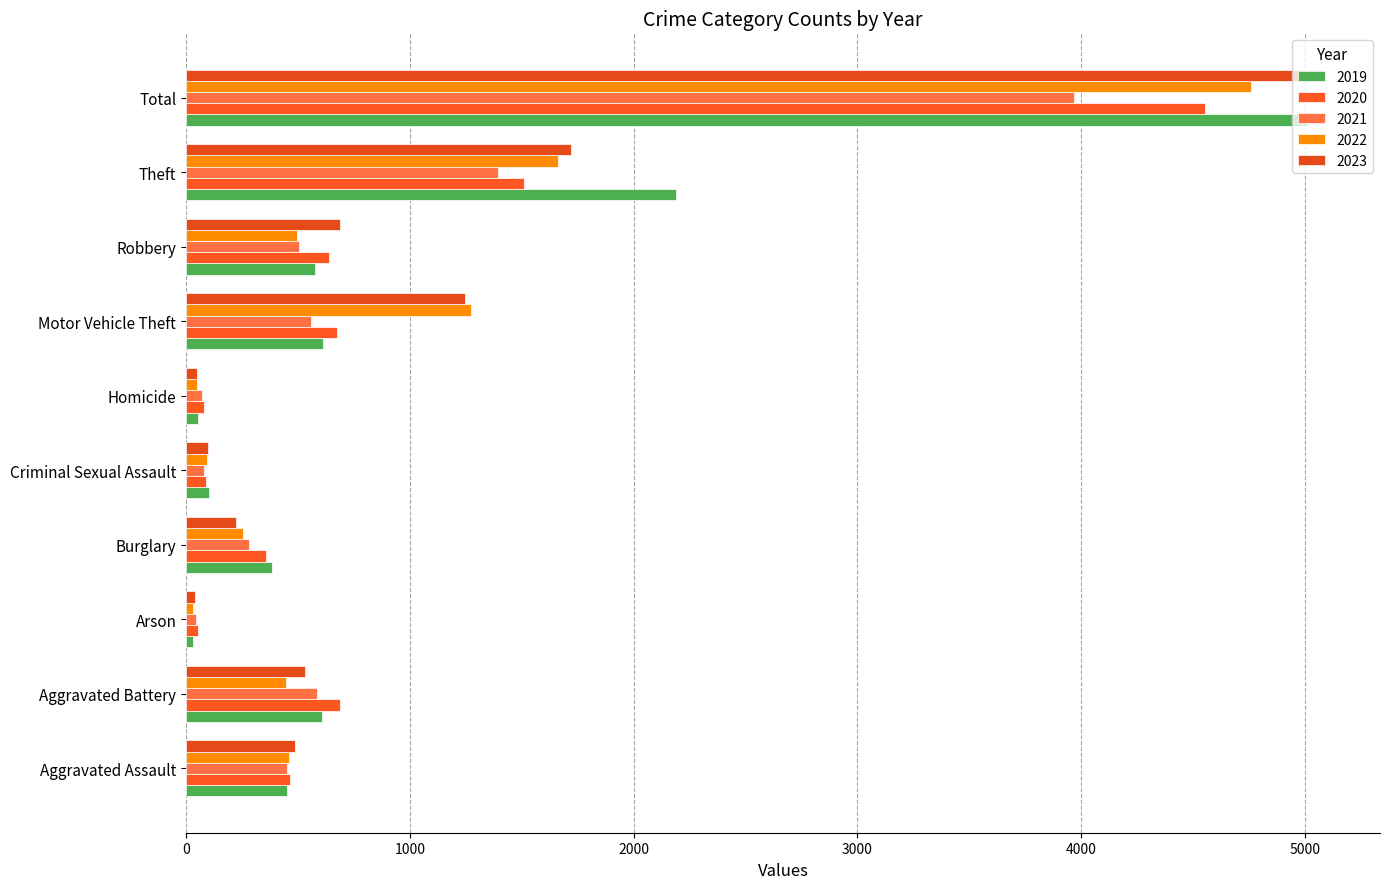

How many data points does each series have?

10